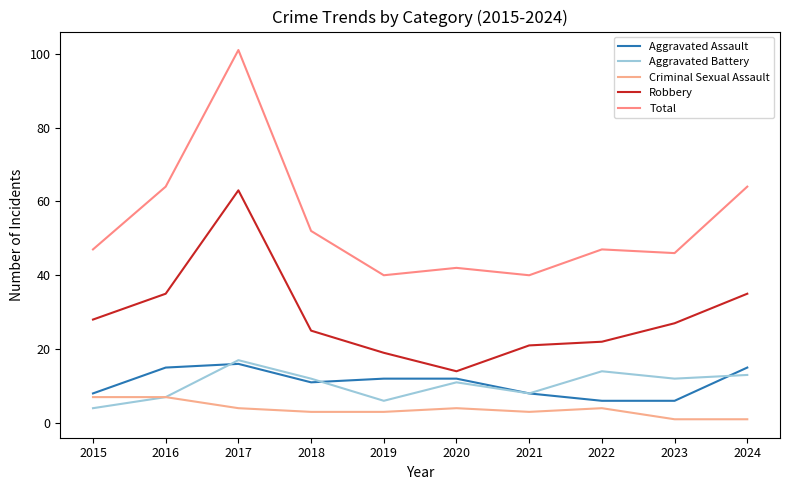

What is the difference between the maximum and minimum values in the Criminal Sexual Assault series?

6